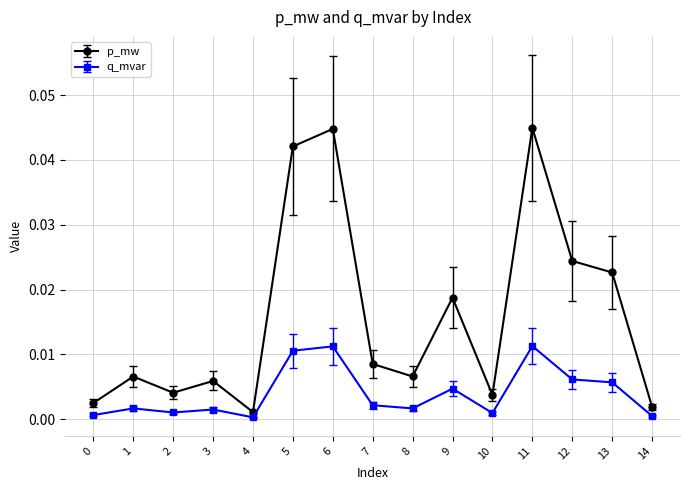

Which series changed the most between 1 and 4?

p_mw